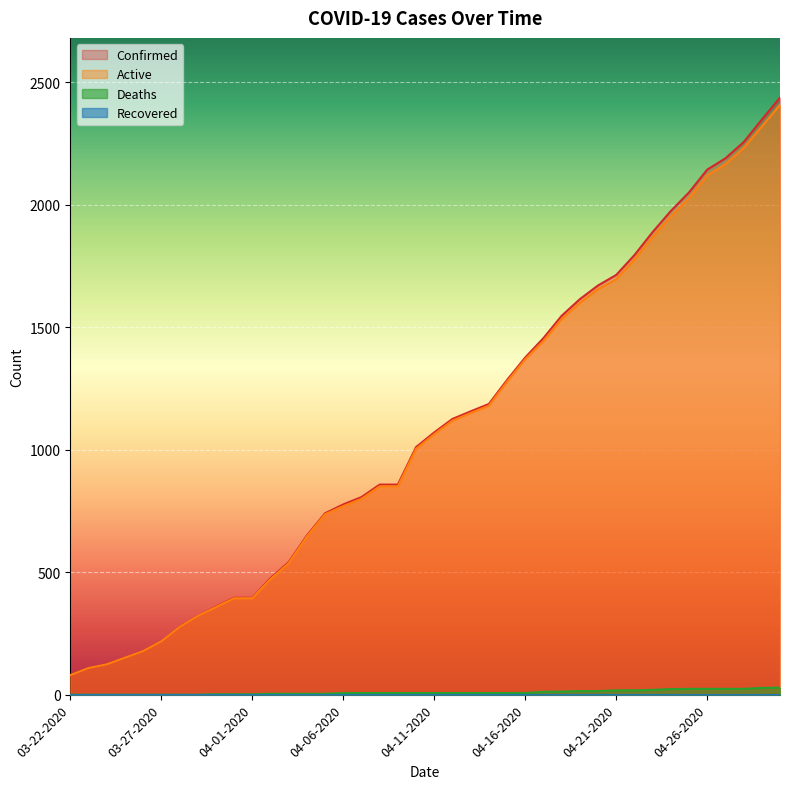

Where is Deaths nearest to the value 14?

04-18-2020